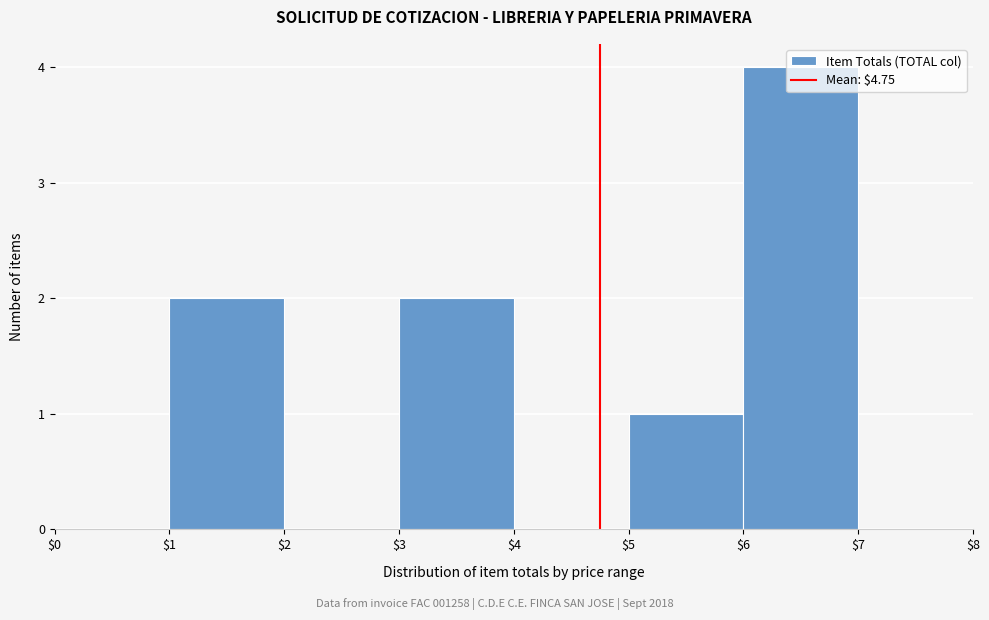

Reading left to right, list every bar in this chart as the range it spans on the x-axis followed by its height. The values are not printed on the chart, so give them approximately, as read against the axis.

$0 to $1: 0
$1 to $2: 2
$2 to $3: 0
$3 to $4: 2
$4 to $5: 0
$5 to $6: 1
$6 to $7: 4
$7 to $8: 0